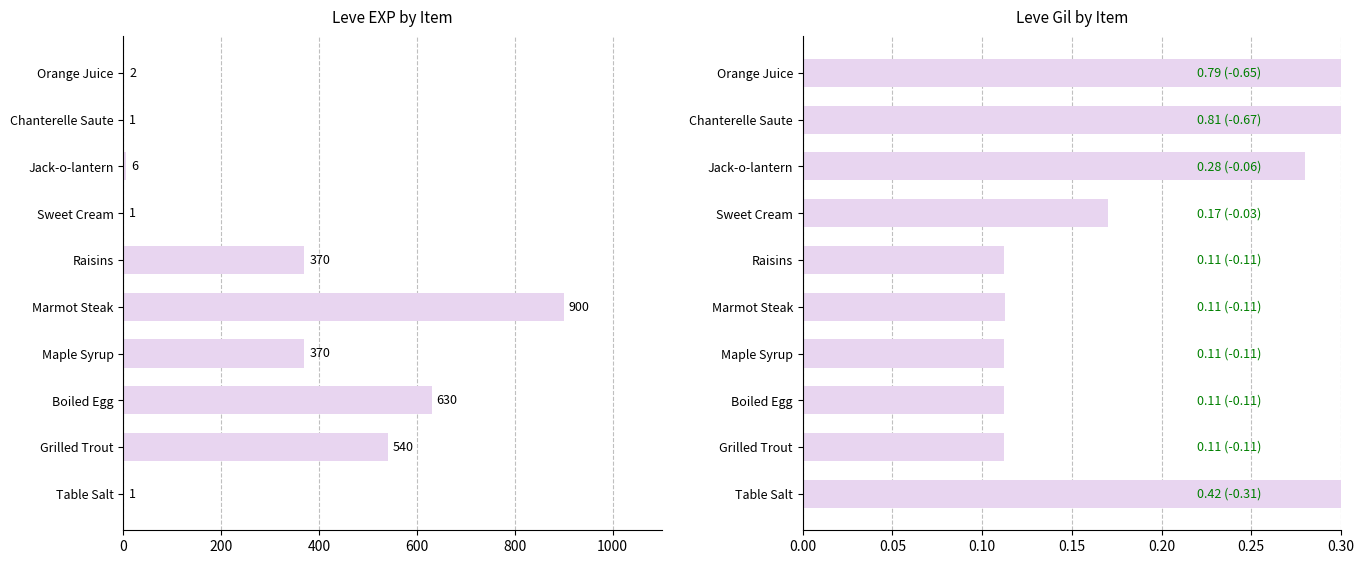

Between Table Salt and Marmot Steak, which series saw the biggest shift?

Leve EXP